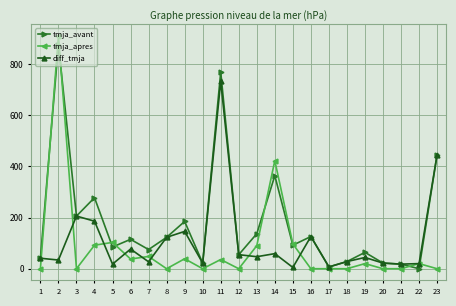

The value of diff_tmja at 3 is 51. True or false?

False